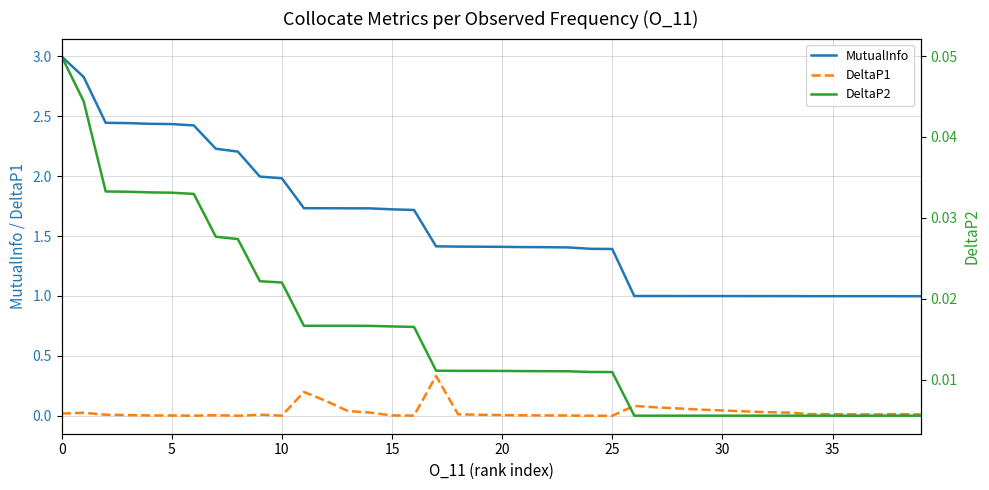

What is the spread (max minus min) of values at 14?

1.7